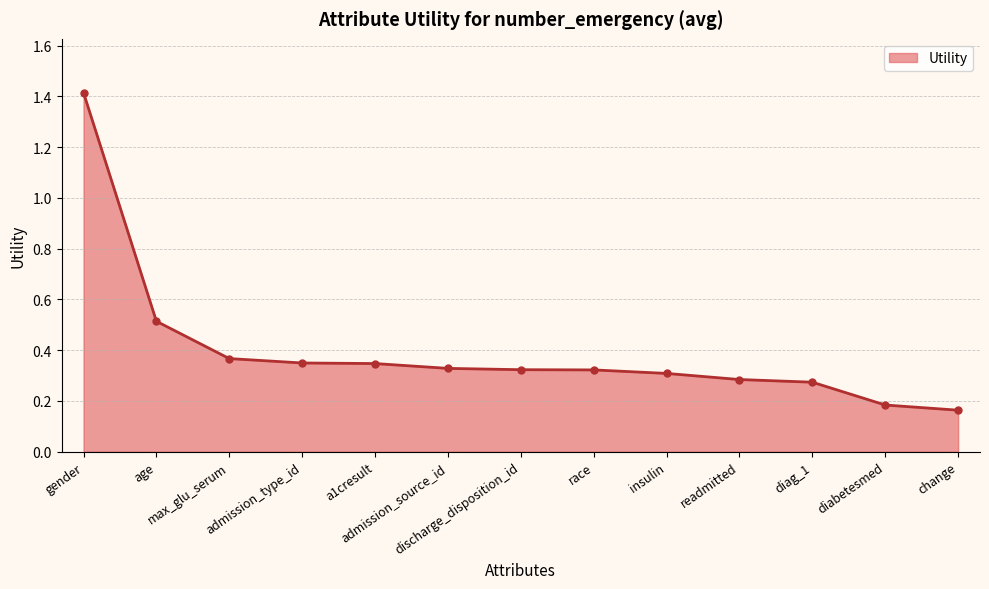

What is the difference between the values at admission_type_id and readmitted?

0.1